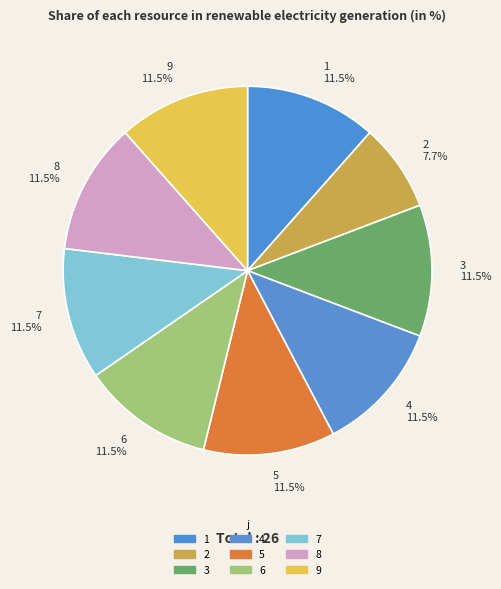

Count the number of slices in the pie.

9